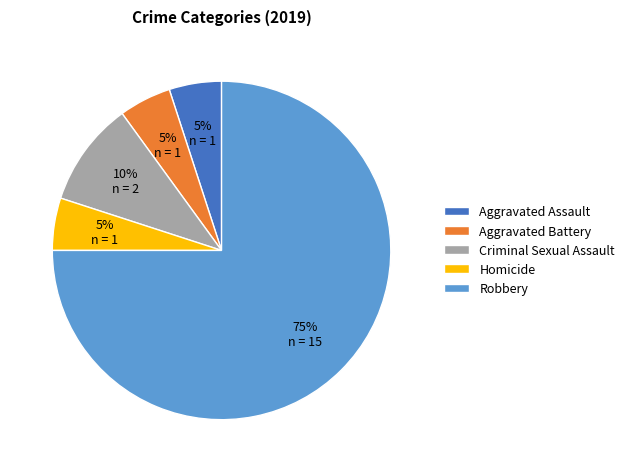

How many slices are in this pie chart?

5